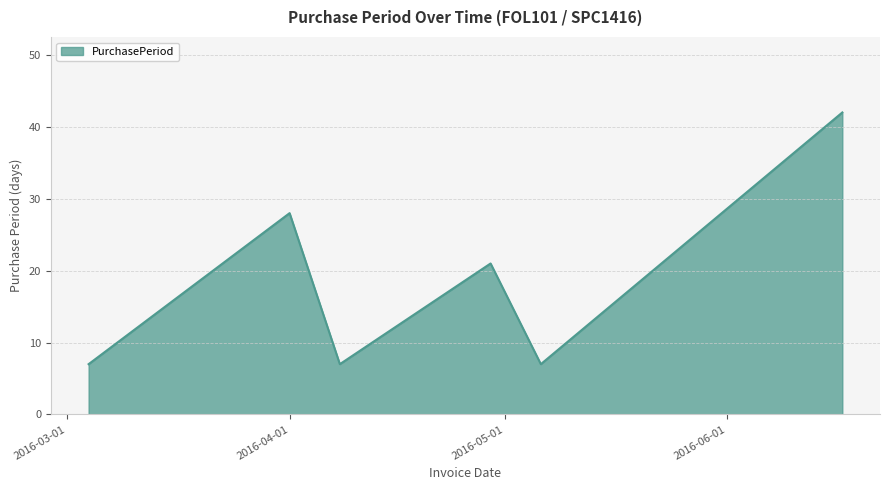

What is the minimum value shown in the chart?

7